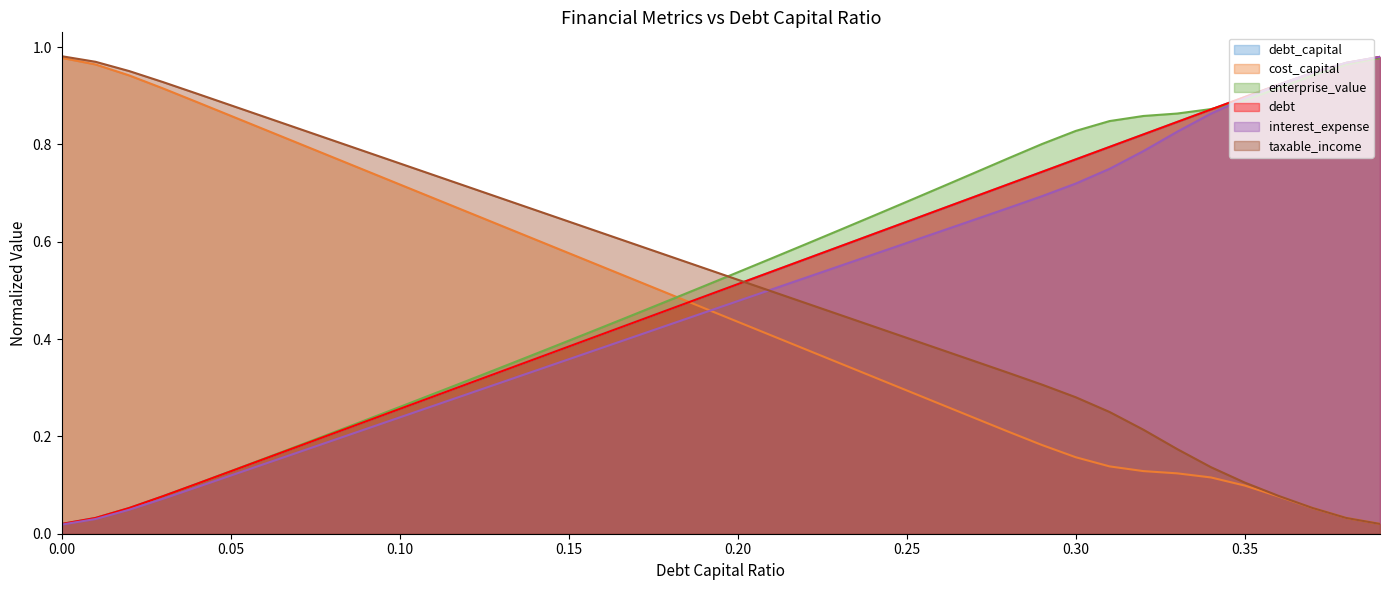

What is the value of the enterprise_value point at the 7th from the left?

0.2